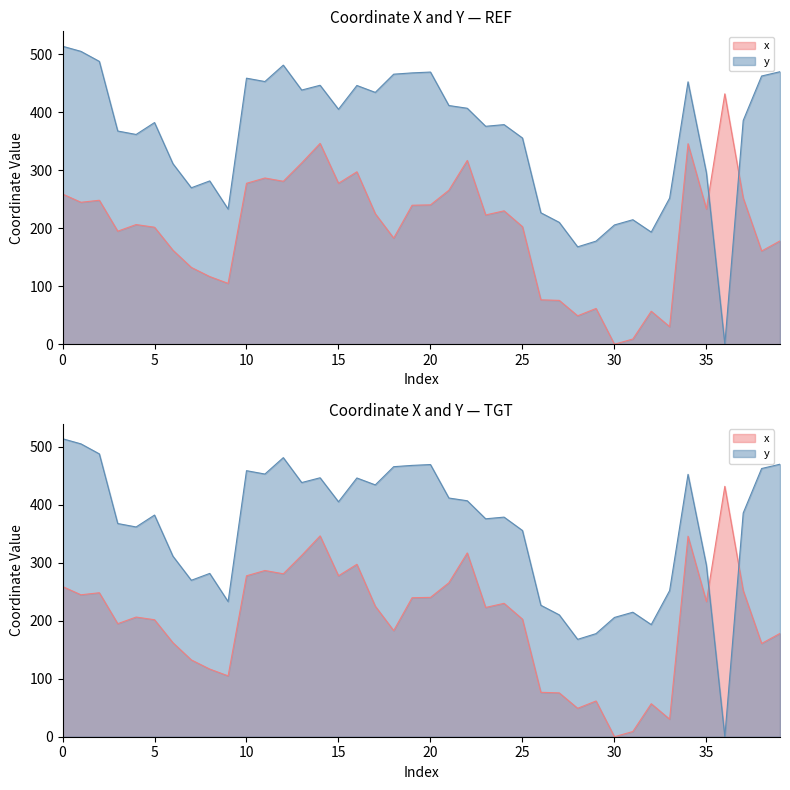

At how many categories does at least one series exceed 459?

10